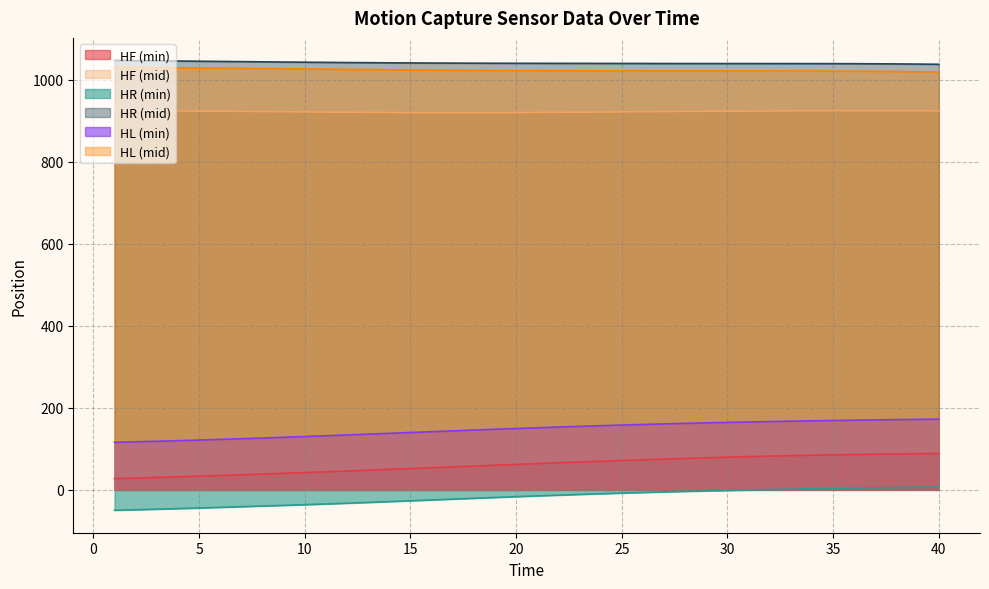

Is the value of HR_mid at 26 greater than the value of HF_min at 25?

Yes